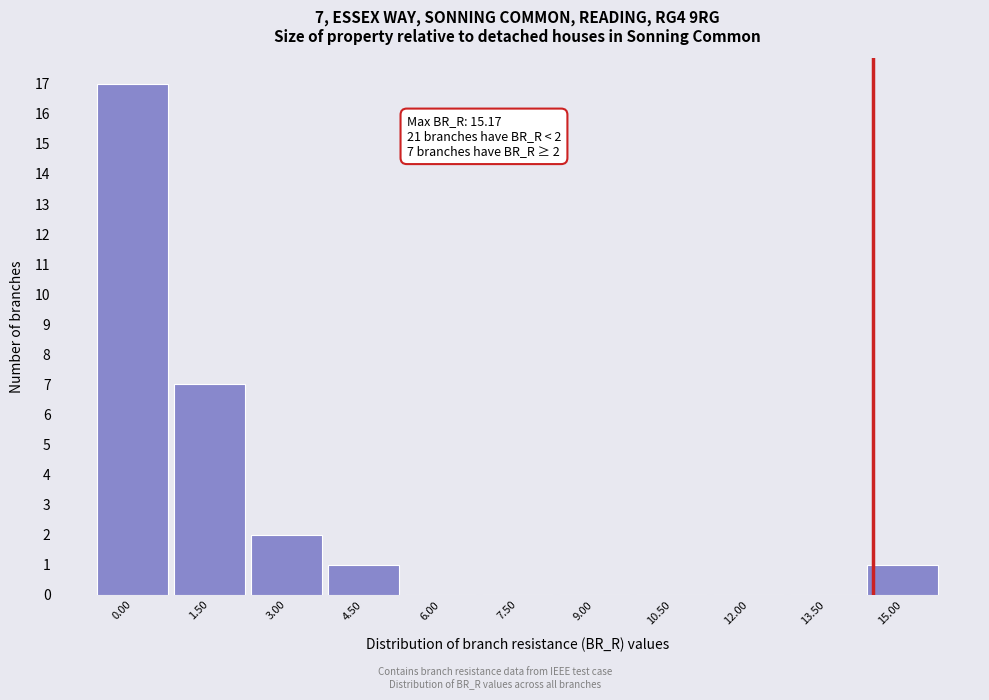

Reading left to right, transcribe all the data shown in this chart.

0.00=17	1.50=7	3.00=2	4.50=1	6.00=0	7.50=0	9.00=0	10.50=0	12.00=0	13.50=0	15.00=1